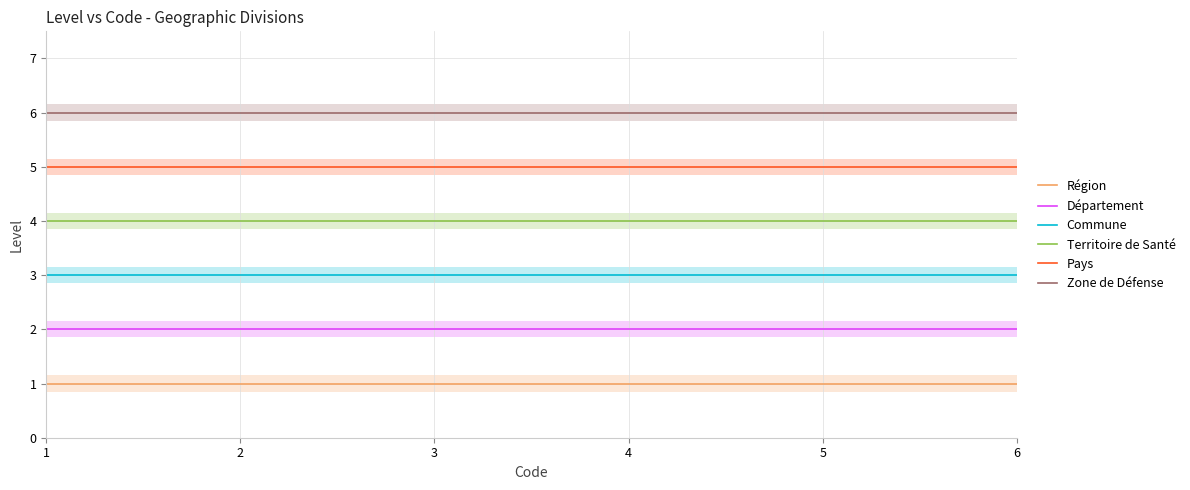

At which label does Pays reach its peak?

1